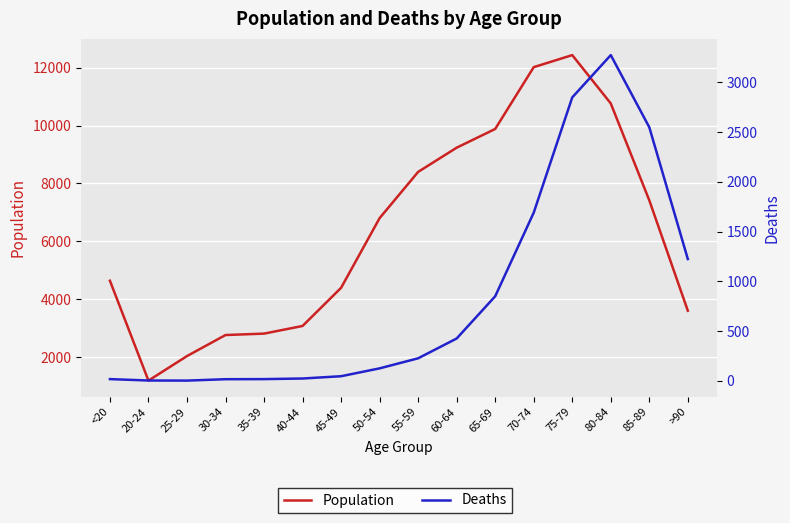

True or false: Population and Deaths intersect in this chart.

False